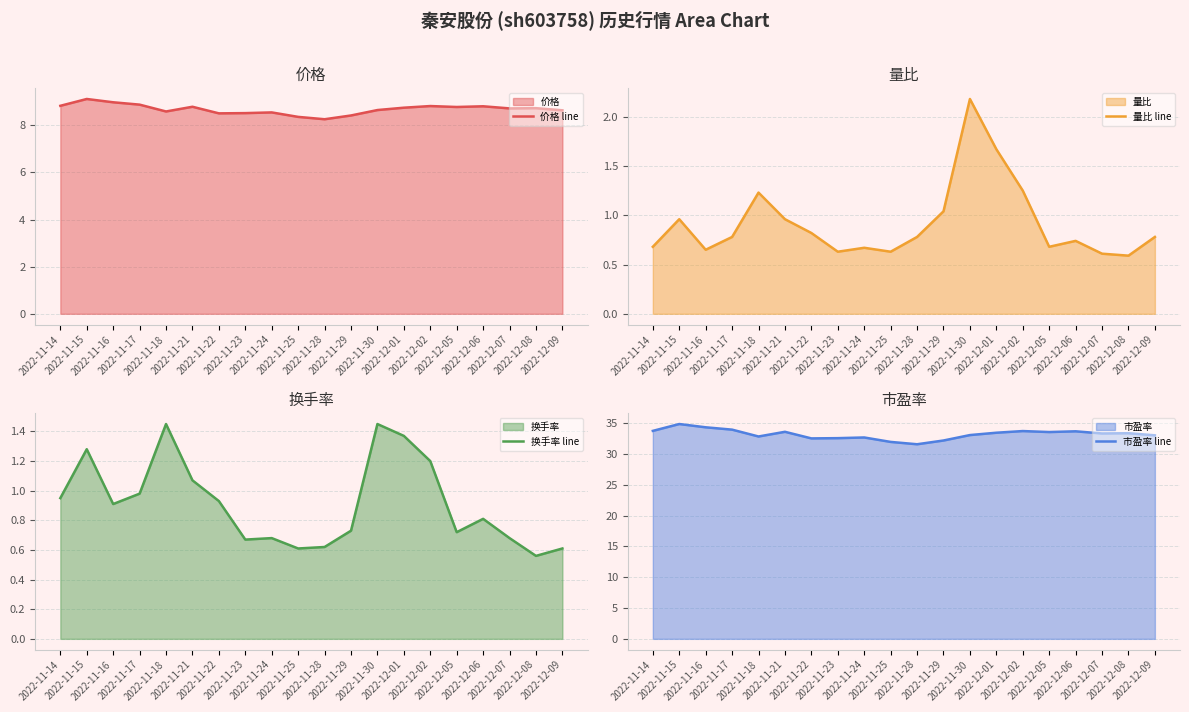

Reading right to left, transcribe all the data shown in this chart.

价格 line: 8.6	8.7	8.7	8.8	8.8	8.8	8.8	8.7	8.4	8.3	8.4	8.6	8.5	8.5	8.8	8.6	8.9	9.0	9.1	8.8
量比 line: 0.8	0.6	0.6	0.7	0.7	1.2	1.7	2.2	1.0	0.8	0.6	0.7	0.6	0.8	1.0	1.2	0.8	0.7	1.0	0.7
换手率 line: 0.6	0.6	0.7	0.8	0.7	1.2	1.4	1.4	0.7	0.6	0.6	0.7	0.7	0.9	1.1	1.4	1.0	0.9	1.3	0.9
市盈率 line: 33.0	33.4	33.3	33.7	33.5	33.7	33.4	33.0	32.2	31.6	31.9	32.7	32.5	32.5	33.6	32.8	33.9	34.3	34.8	33.7